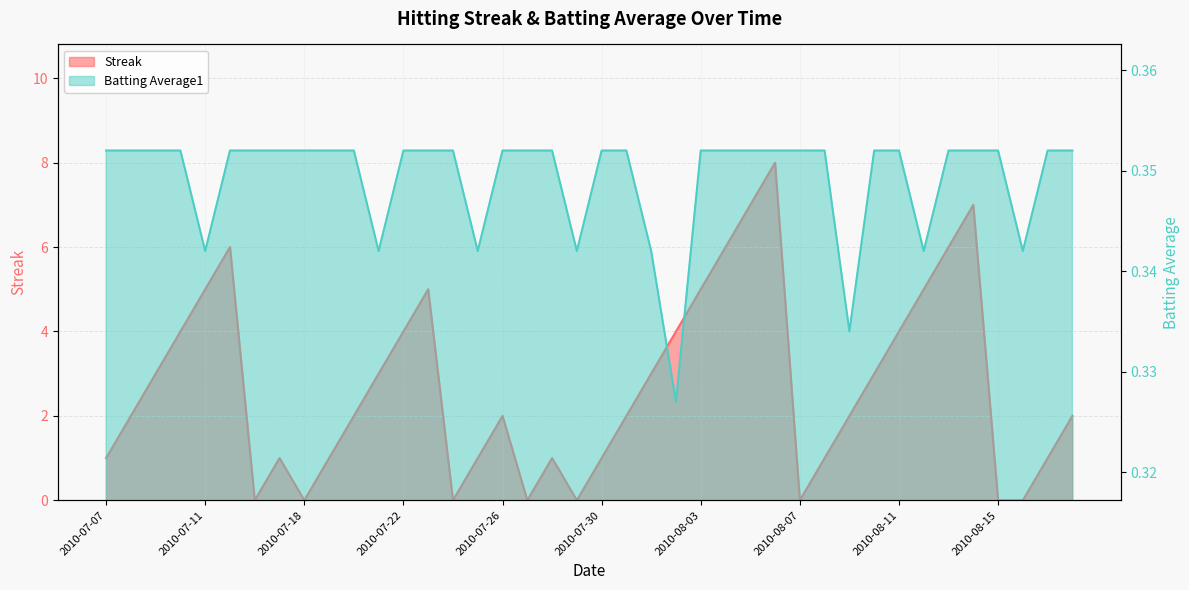

How many data points in Streak are less than 2?

16